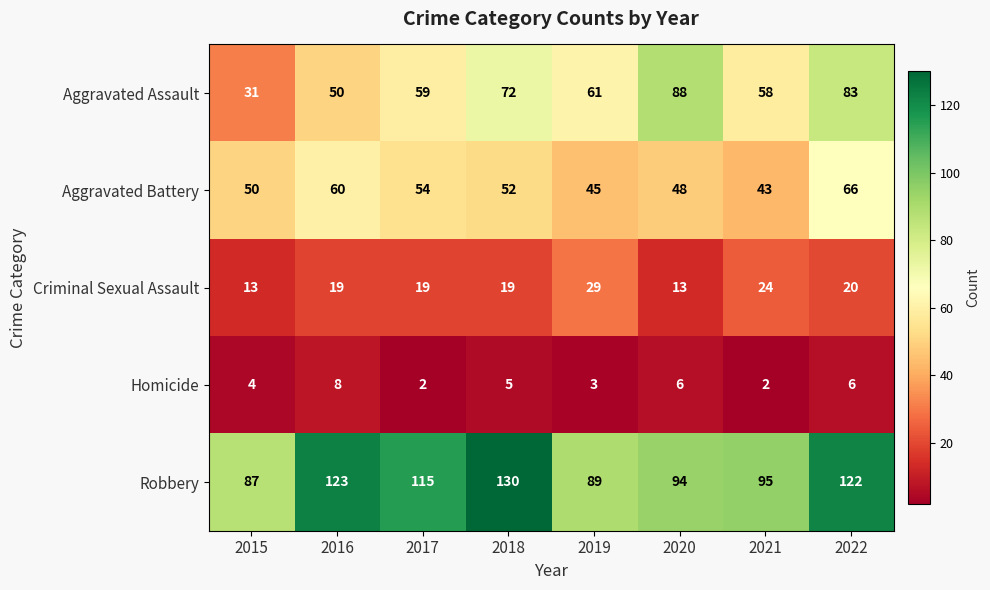

At 2022, list the series in order from smallest to largest.

Homicide, Criminal Sexual Assault, Aggravated Battery, Aggravated Assault, Robbery